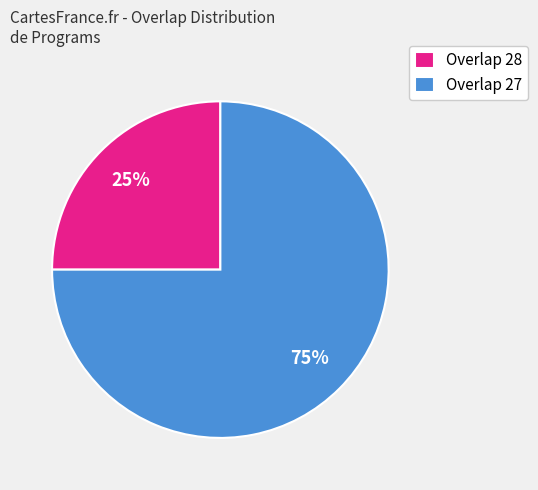

The Overlap 27 slice represents 75% of the pie. True or false?

True